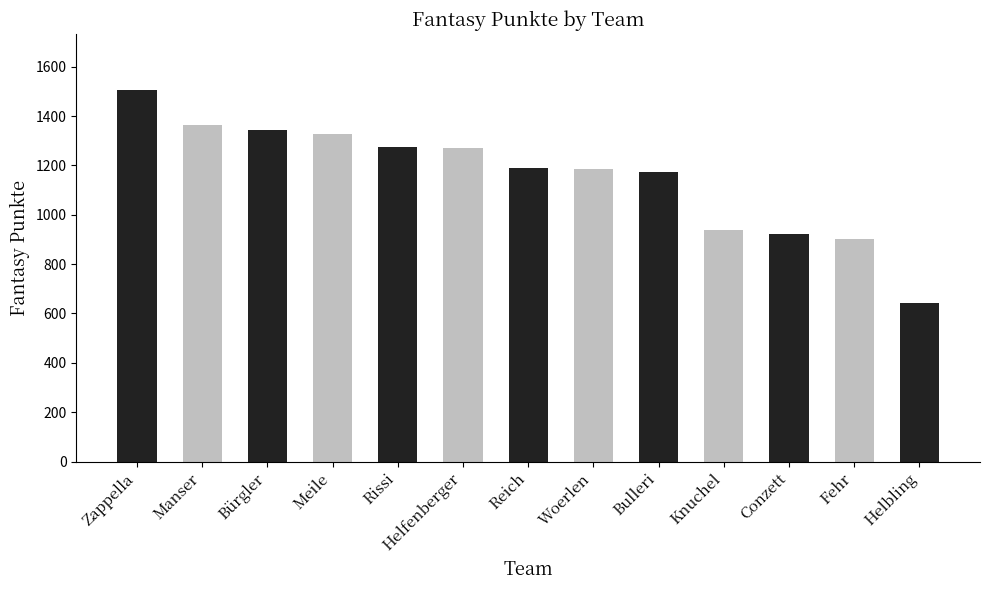

What is the difference between the maximum and second lowest values?

605